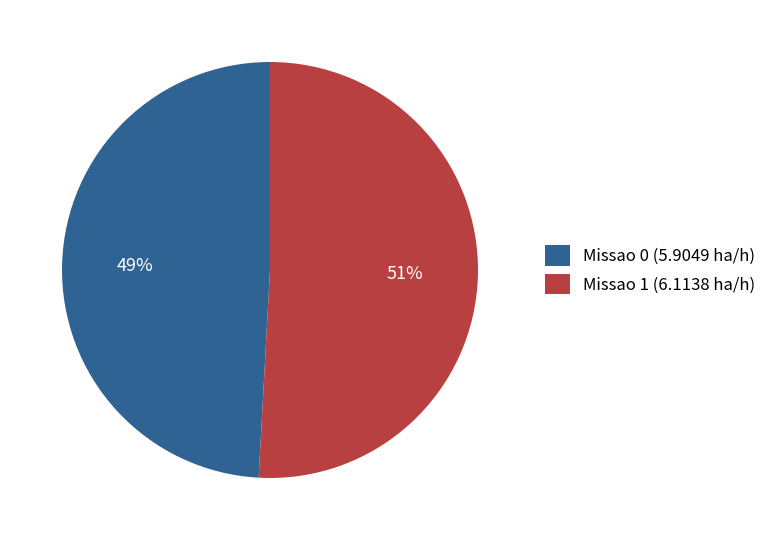

Is there a majority slice in this chart?

Yes